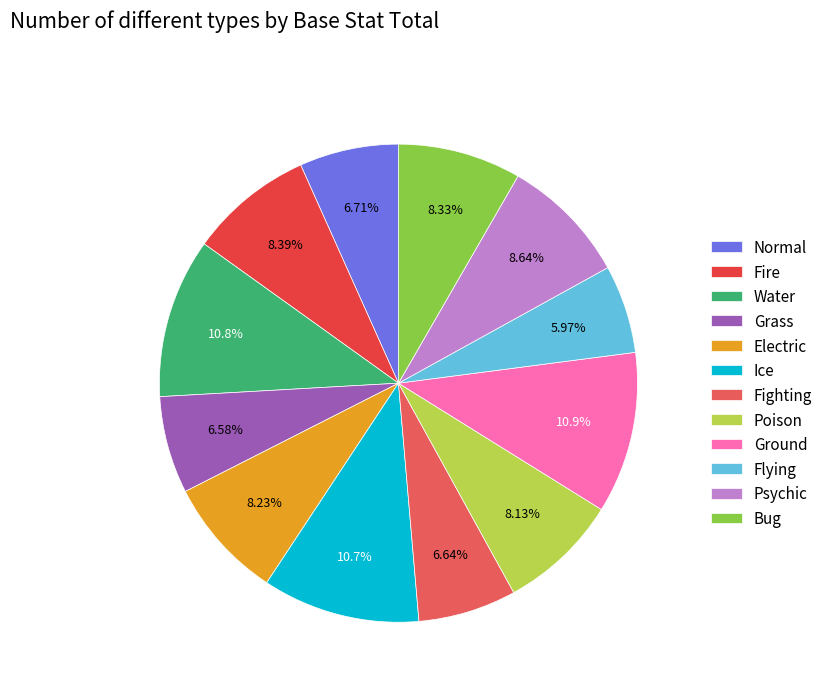

Which slice is the largest?

Ground